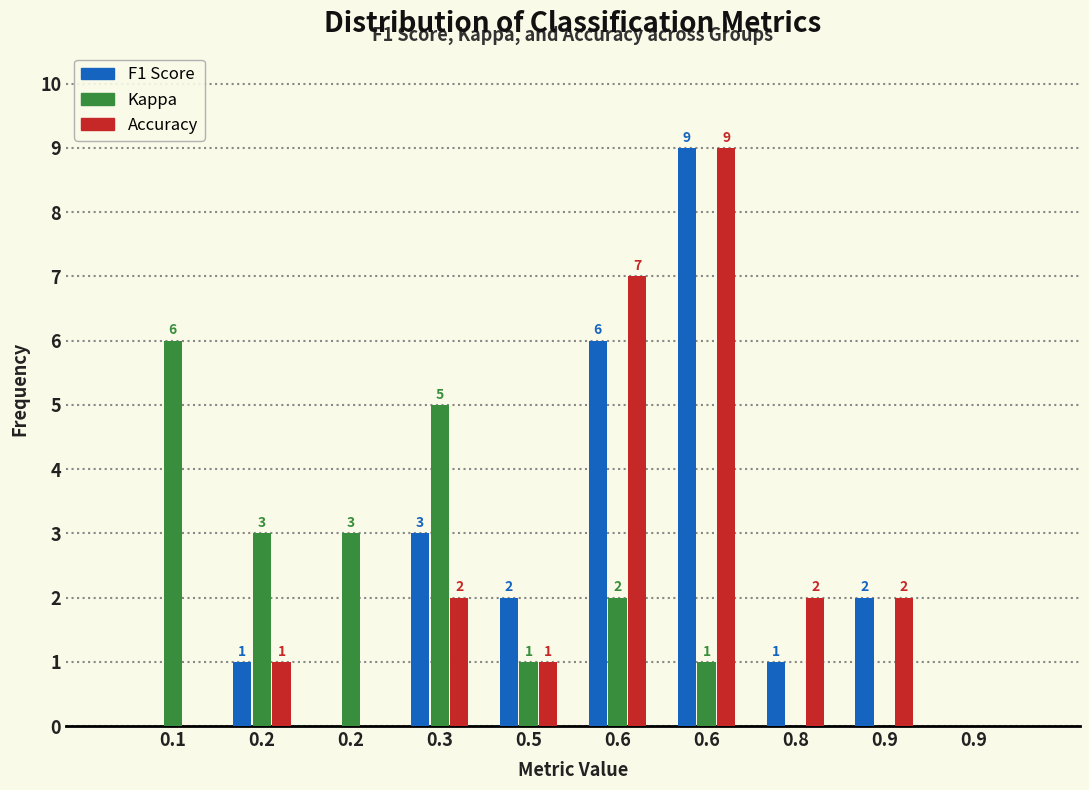

What are all the series names shown in the legend?

F1 Score, Kappa, Accuracy